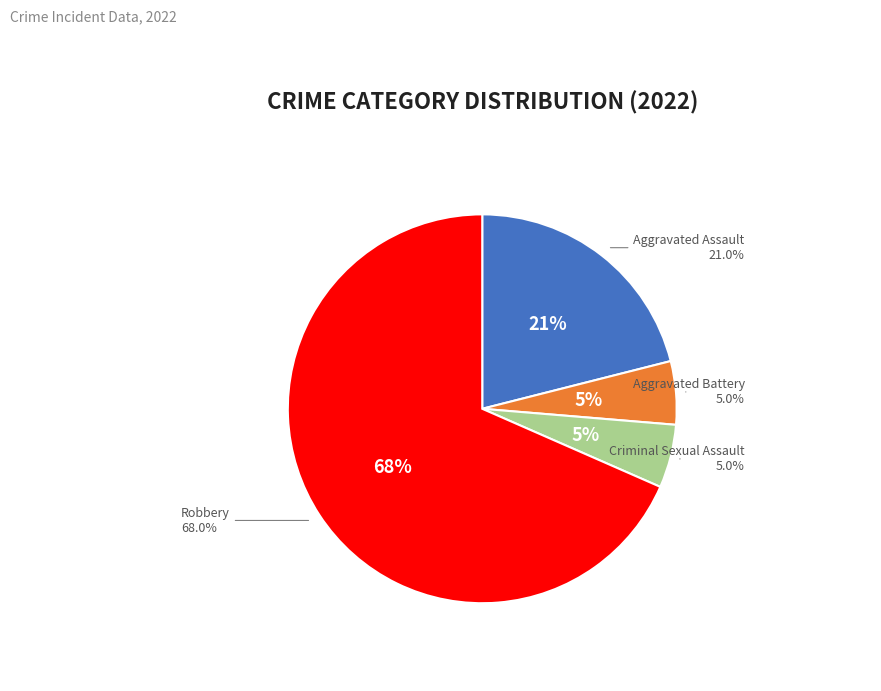

To the nearest percent, what percentage of the pie is Robbery?

68%